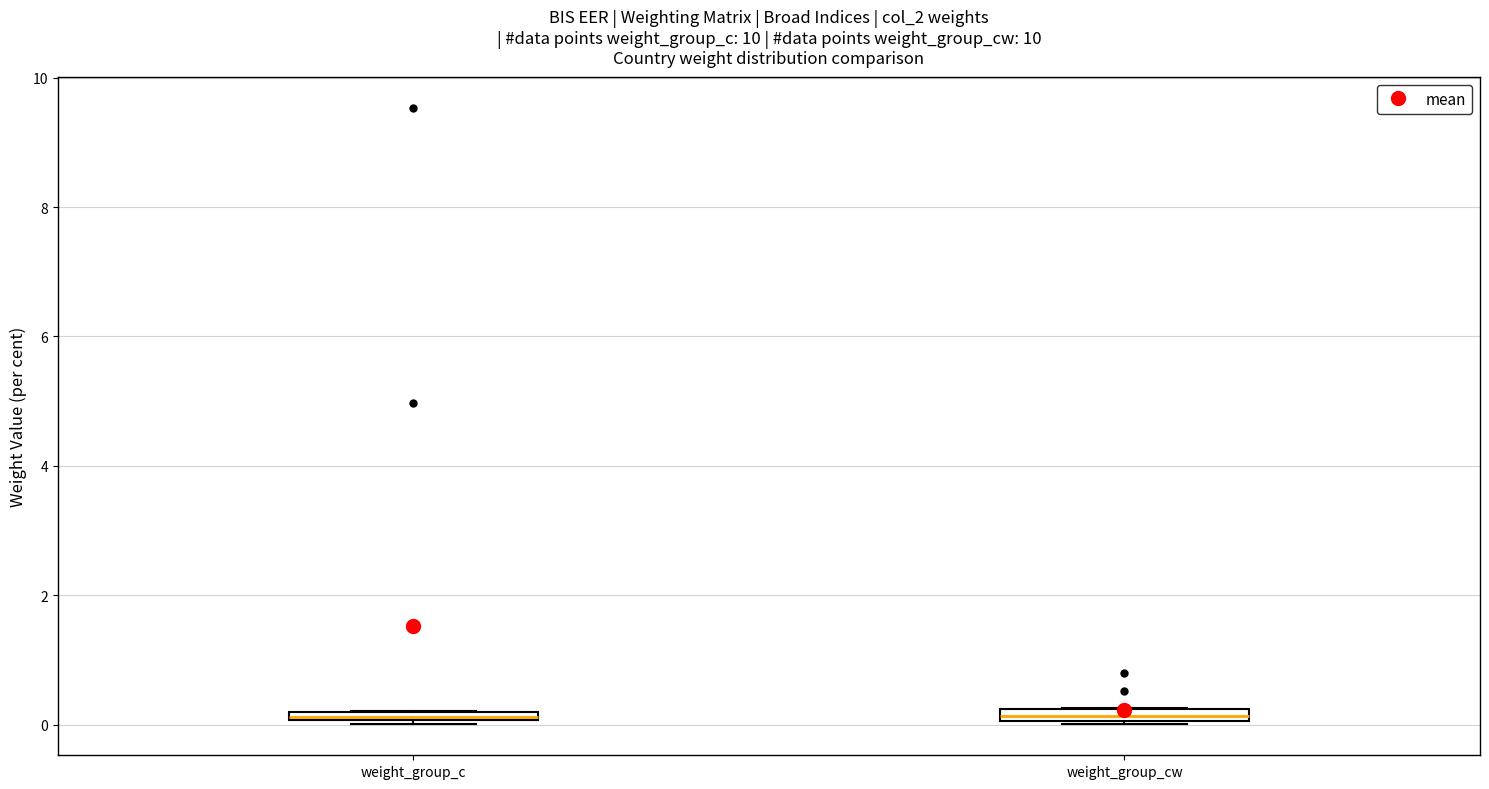

Where is the lower edge of the box for weight_group_c on the y-axis? The values are not printed on the chart, so give them approximately, as read against the axis.

0.0